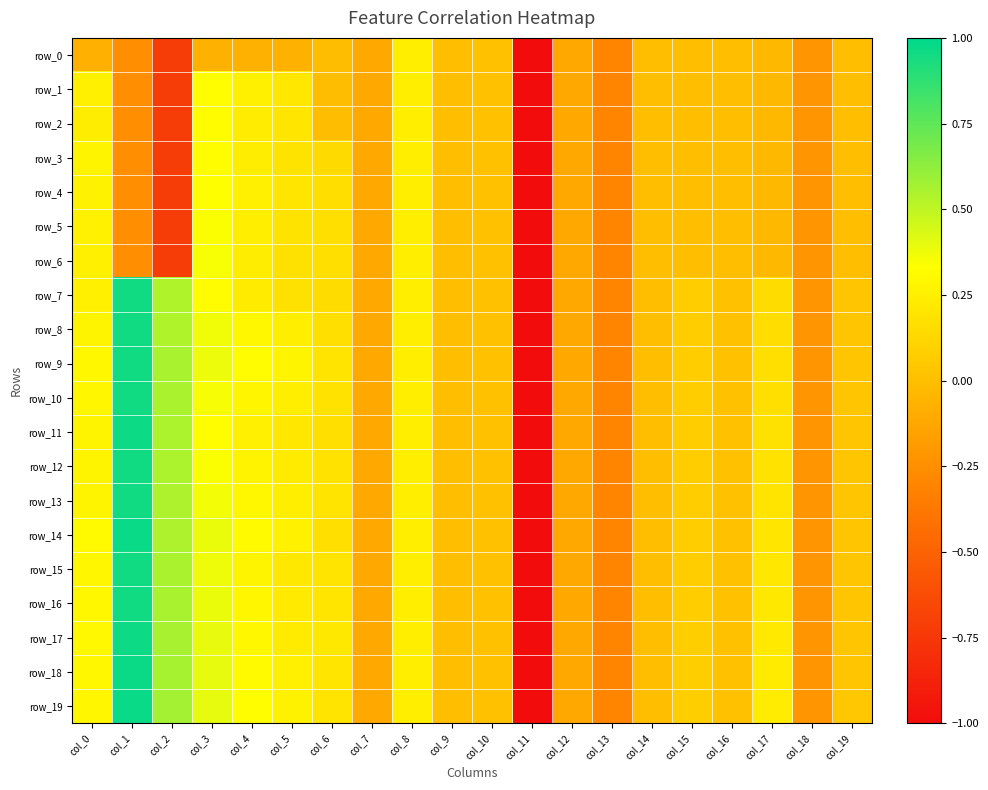

How many series are shown in this chart?

20